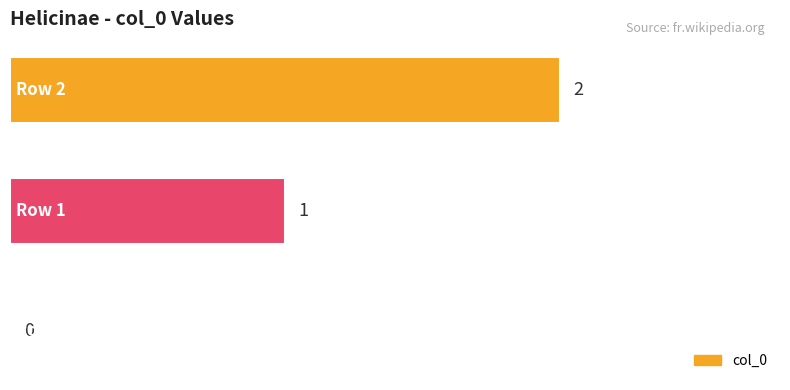

Are the bars horizontal?

Yes